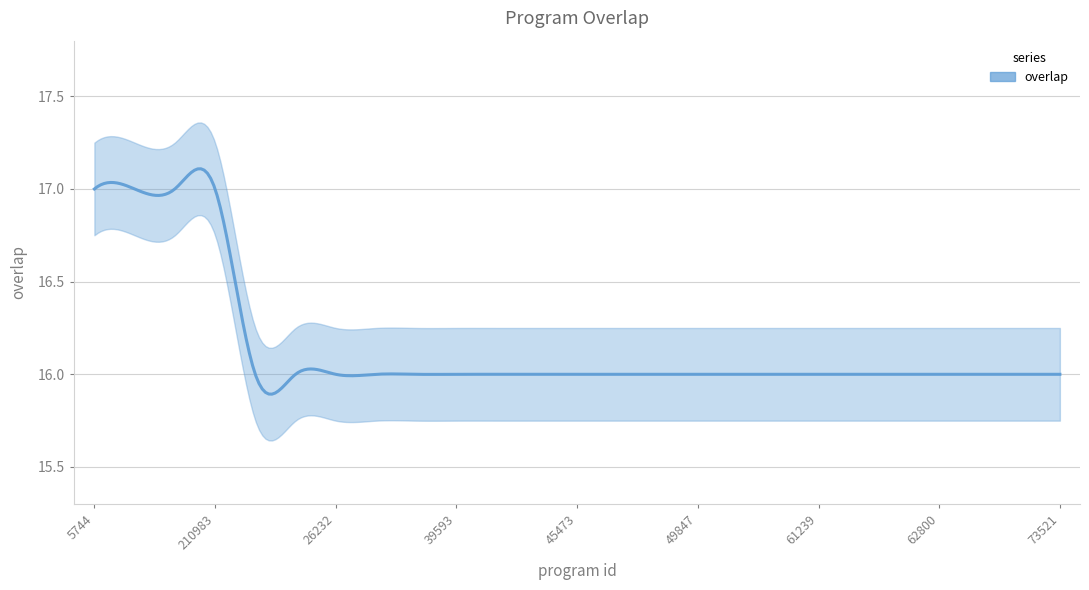

What is the minimum value shown in the chart?

16